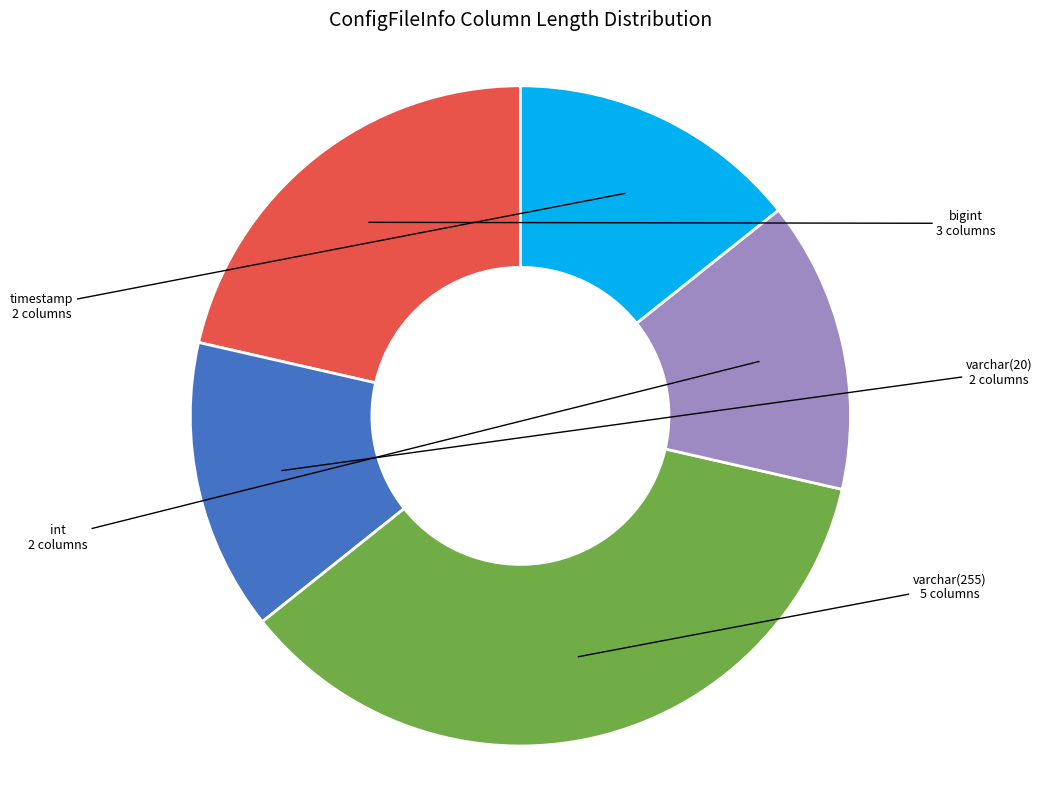

Is it true that varchar(255) is 45% of the pie?

False